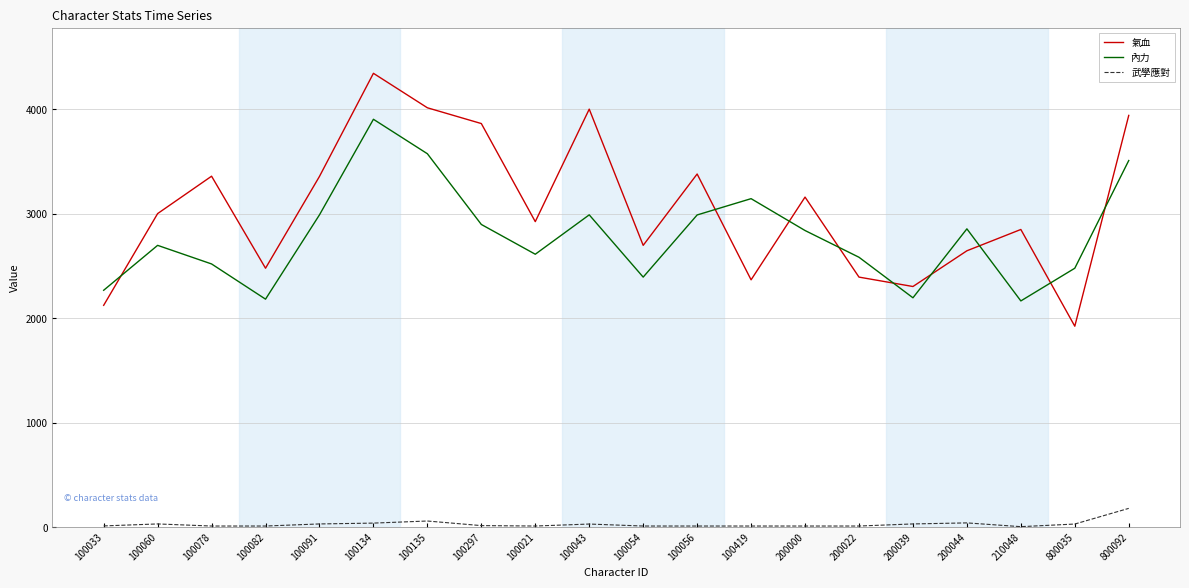

Is this an area chart (filled region under the line)?

No